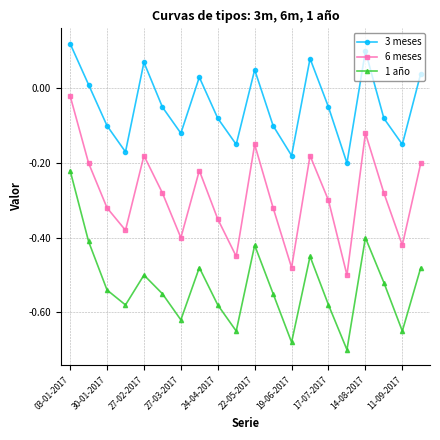

Which series has the largest total across all categories?

3 meses